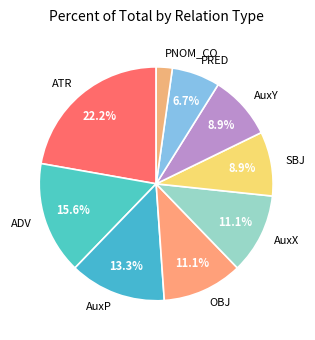

True or false: PRED accounts for 13% of the total.

False